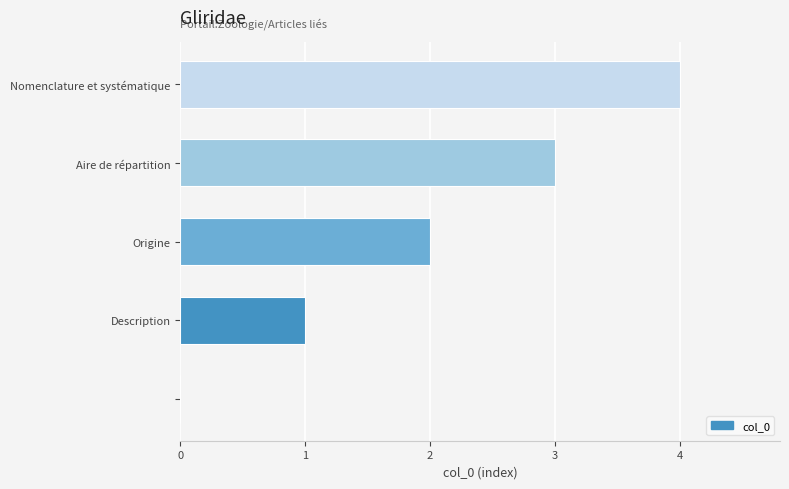

Count the number of data series in this chart.

1